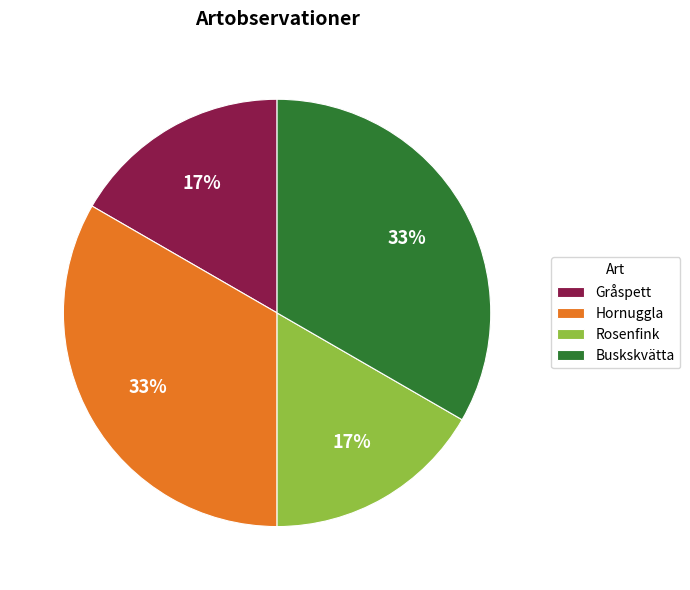

What is the ratio of the value at Buskskvätta to the value at Hornuggla?

1.0